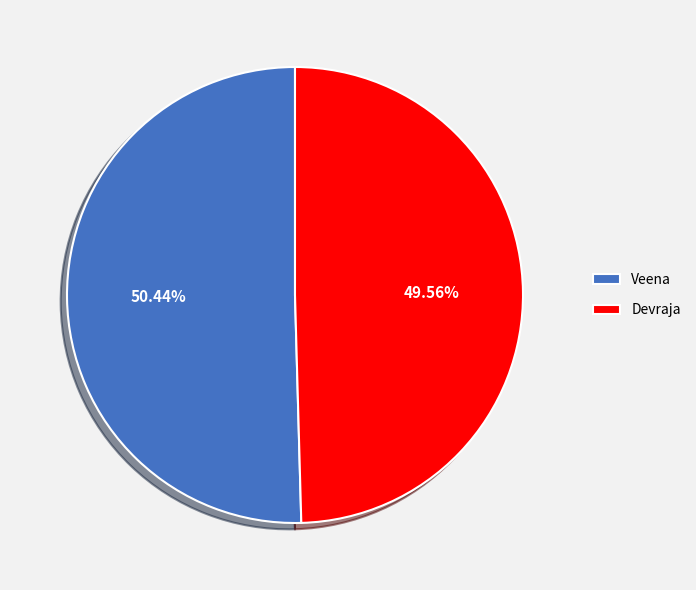

To the nearest percent, what portion does Devraja represent?

50%